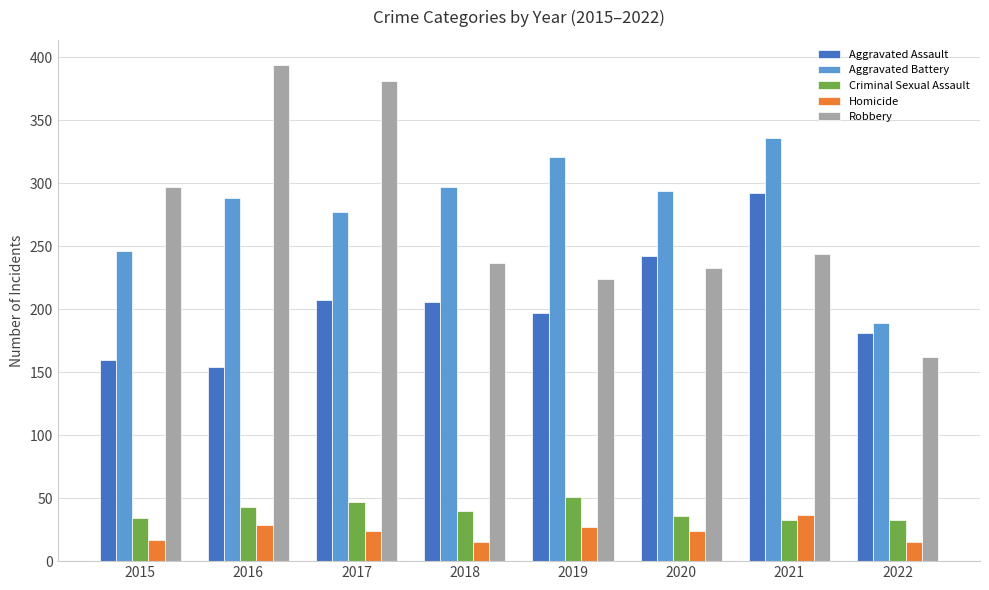

What are all the series names shown in the legend?

Aggravated Assault, Aggravated Battery, Criminal Sexual Assault, Homicide, Robbery